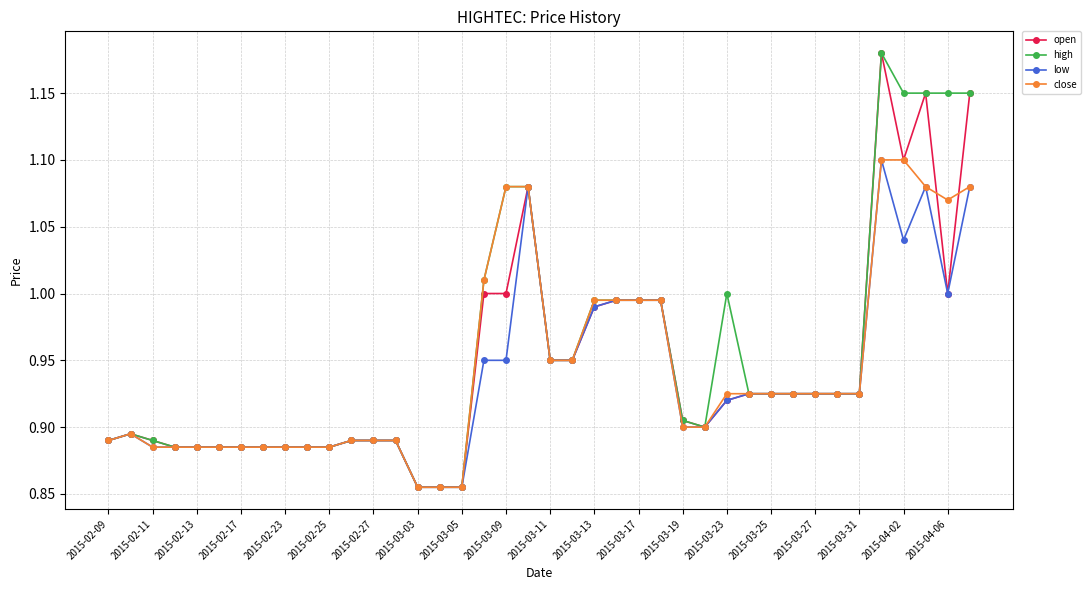

True or false: high has more than 1 points higher than both neighbors.

True